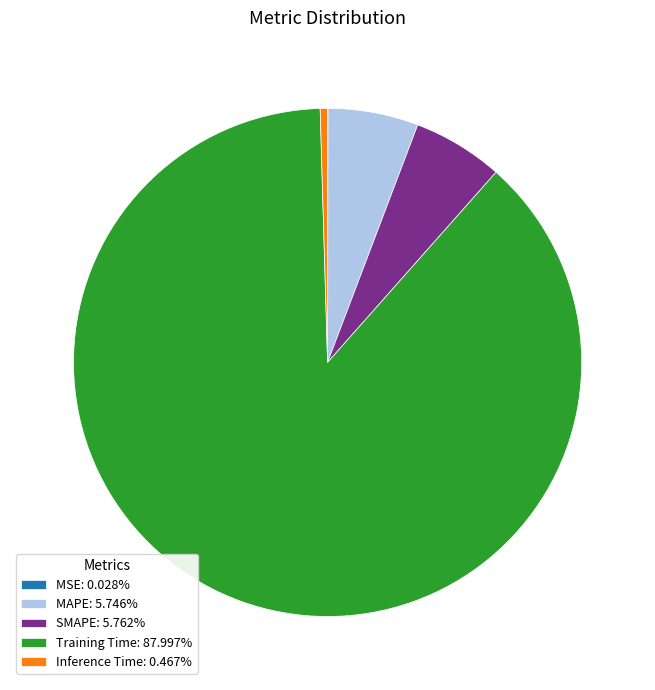

Is there any slice that represents more than half of the pie?

Yes